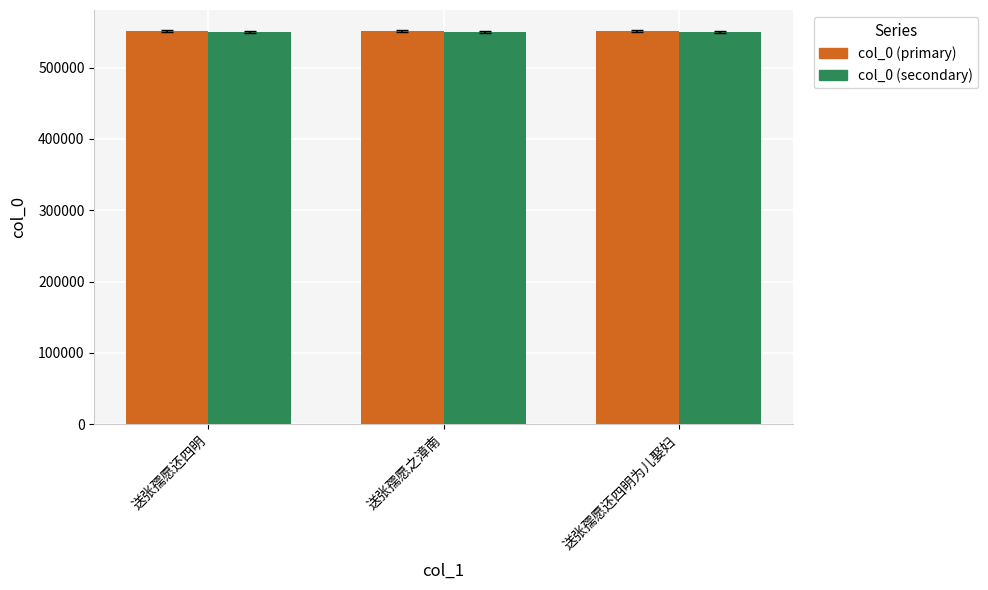

Is it true that col_0 (primary) equals 551309.0 at 送张孺愿还四明?

True